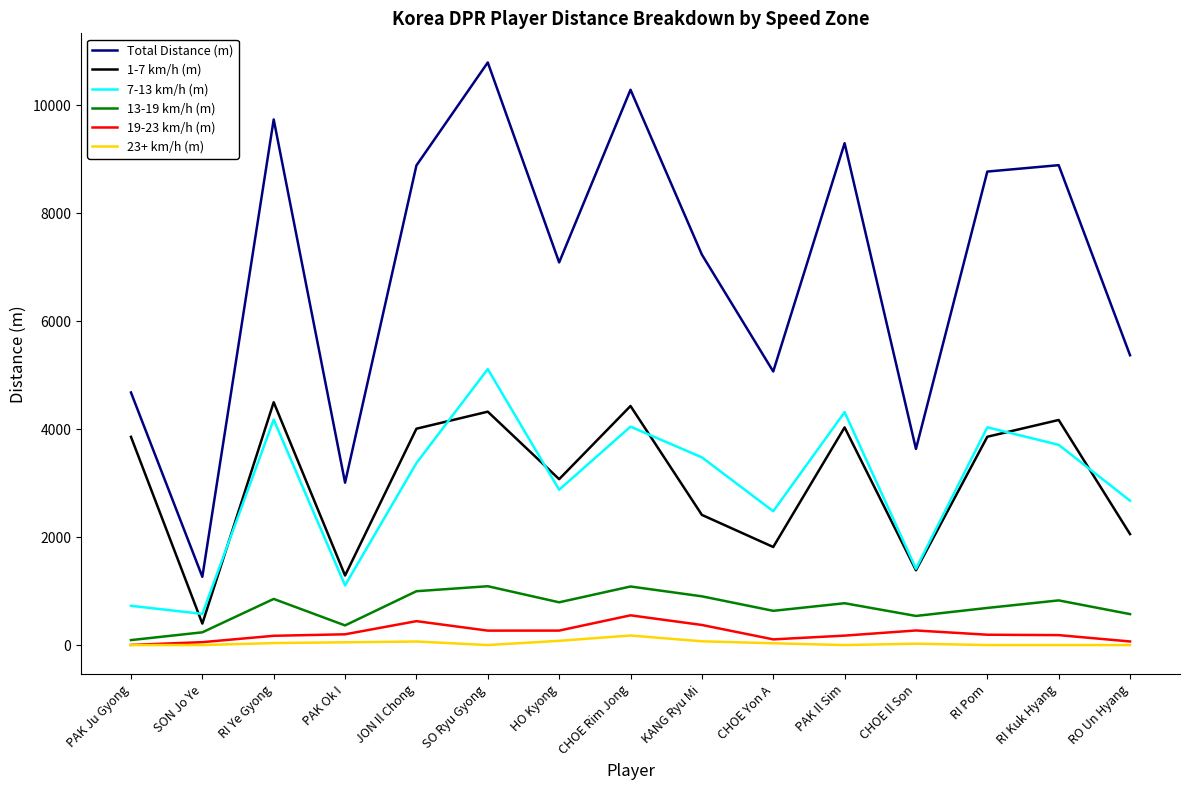

Which series has the largest total across all categories?

Total Distance (m)